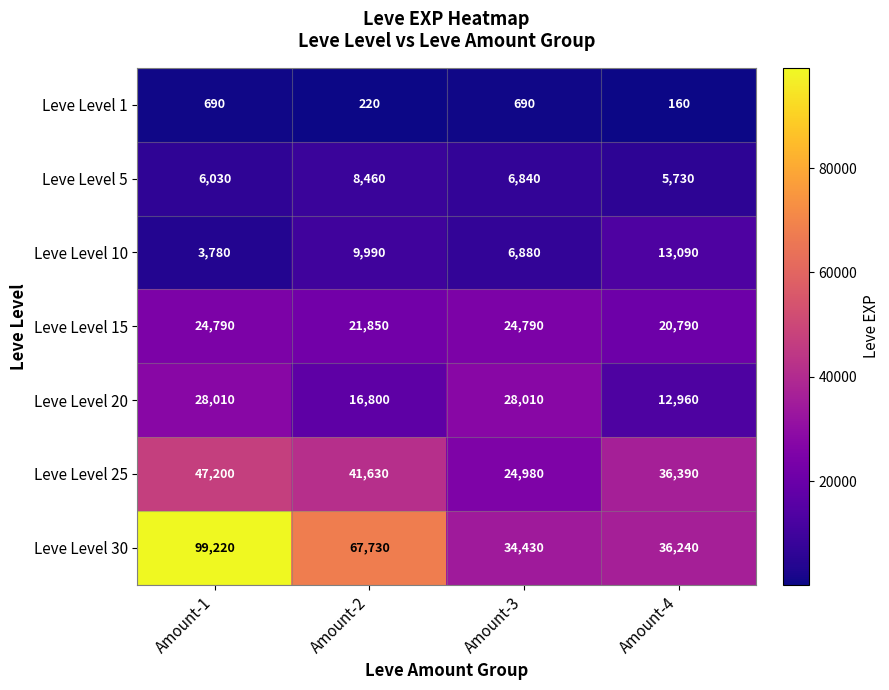

At which label does Leve Level 5 first exceed 6840?

Amount-2